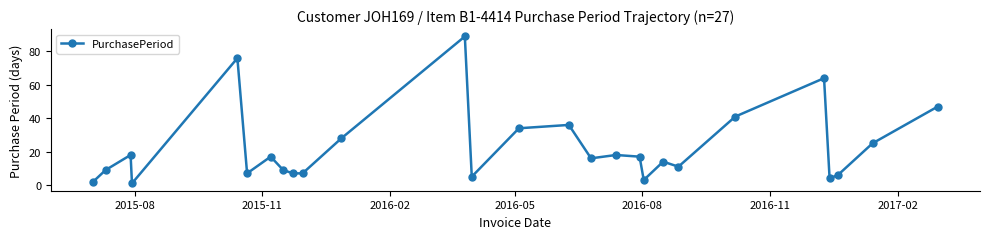

What is the greatest value displayed?

89